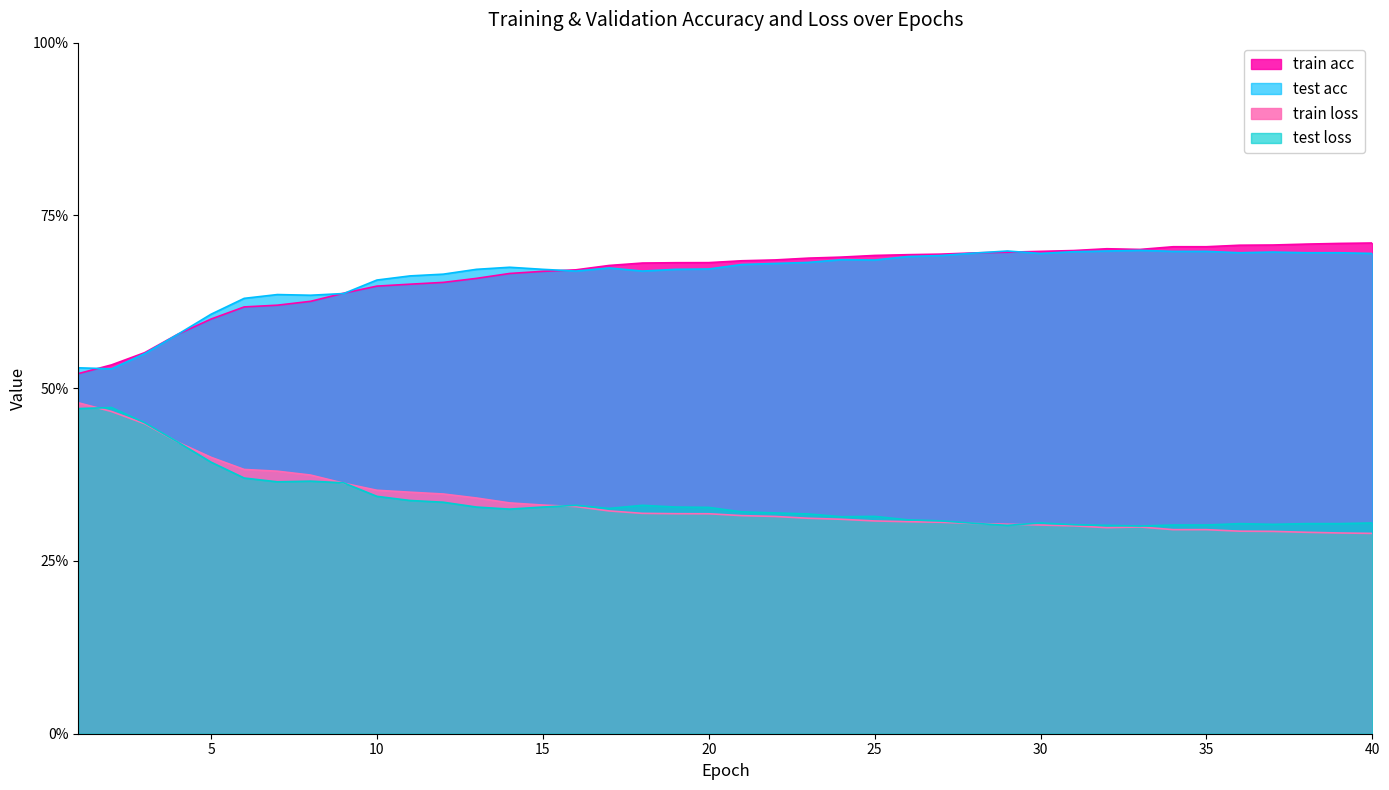

Reading left to right, what are all the values shown in this chart?

train acc: 1=0.5	2=0.5	3=0.6	4=0.6	5=0.6	6=0.6	7=0.6	8=0.6	9=0.6	10=0.6	11=0.7	12=0.7	13=0.7	14=0.7	15=0.7	16=0.7	17=0.7	18=0.7	19=0.7	20=0.7	21=0.7	22=0.7	23=0.7	24=0.7	25=0.7	26=0.7	27=0.7	28=0.7	29=0.7	30=0.7	31=0.7	32=0.7	33=0.7	34=0.7	35=0.7	36=0.7	37=0.7	38=0.7	39=0.7	40=0.7
test acc: 1=0.5	2=0.5	3=0.6	4=0.6	5=0.6	6=0.6	7=0.6	8=0.6	9=0.6	10=0.7	11=0.7	12=0.7	13=0.7	14=0.7	15=0.7	16=0.7	17=0.7	18=0.7	19=0.7	20=0.7	21=0.7	22=0.7	23=0.7	24=0.7	25=0.7	26=0.7	27=0.7	28=0.7	29=0.7	30=0.7	31=0.7	32=0.7	33=0.7	34=0.7	35=0.7	36=0.7	37=0.7	38=0.7	39=0.7	40=0.7
train loss: 1=0.5	2=0.5	3=0.4	4=0.4	5=0.4	6=0.4	7=0.4	8=0.4	9=0.4	10=0.4	11=0.3	12=0.3	13=0.3	14=0.3	15=0.3	16=0.3	17=0.3	18=0.3	19=0.3	20=0.3	21=0.3	22=0.3	23=0.3	24=0.3	25=0.3	26=0.3	27=0.3	28=0.3	29=0.3	30=0.3	31=0.3	32=0.3	33=0.3	34=0.3	35=0.3	36=0.3	37=0.3	38=0.3	39=0.3	40=0.3
test loss: 1=0.5	2=0.5	3=0.5	4=0.4	5=0.4	6=0.4	7=0.4	8=0.4	9=0.4	10=0.3	11=0.3	12=0.3	13=0.3	14=0.3	15=0.3	16=0.3	17=0.3	18=0.3	19=0.3	20=0.3	21=0.3	22=0.3	23=0.3	24=0.3	25=0.3	26=0.3	27=0.3	28=0.3	29=0.3	30=0.3	31=0.3	32=0.3	33=0.3	34=0.3	35=0.3	36=0.3	37=0.3	38=0.3	39=0.3	40=0.3